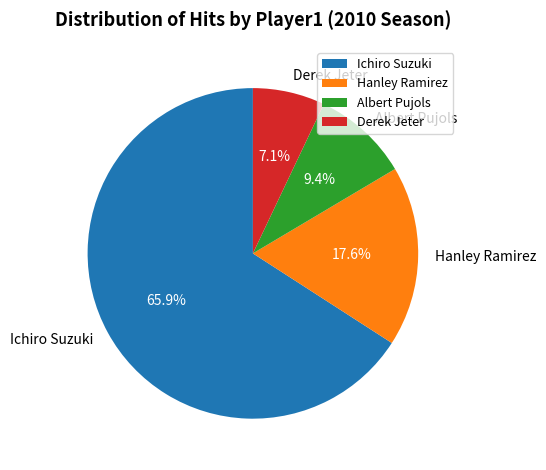

Do Albert Pujols and Derek Jeter together represent more than half of the pie?

No